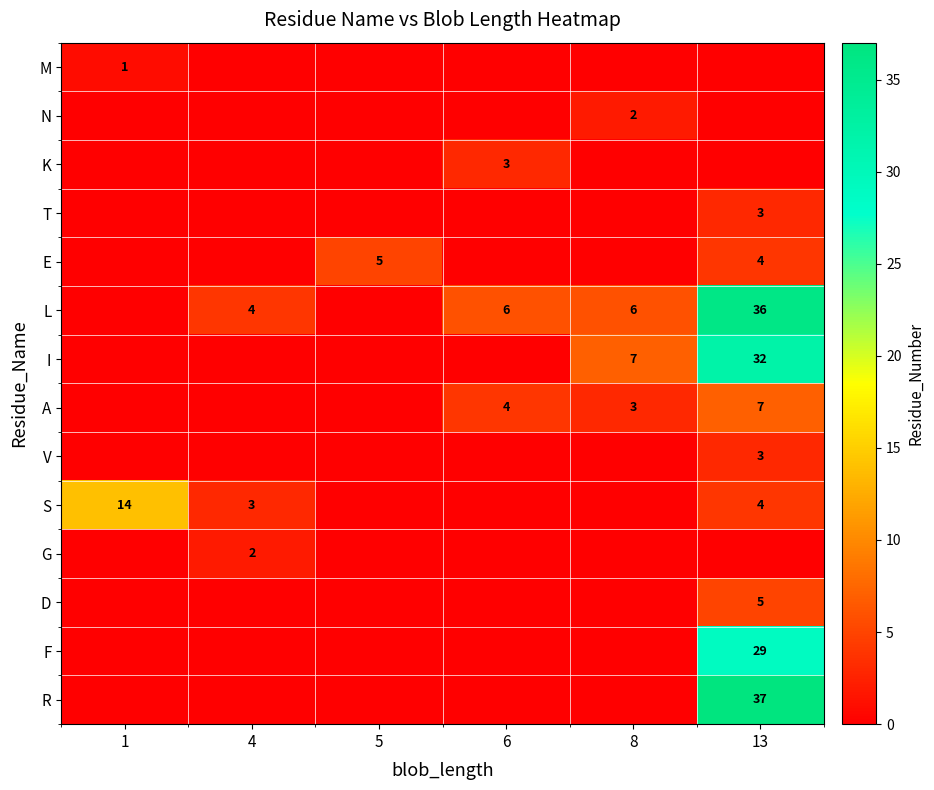

How many distinct data groups are displayed?

14